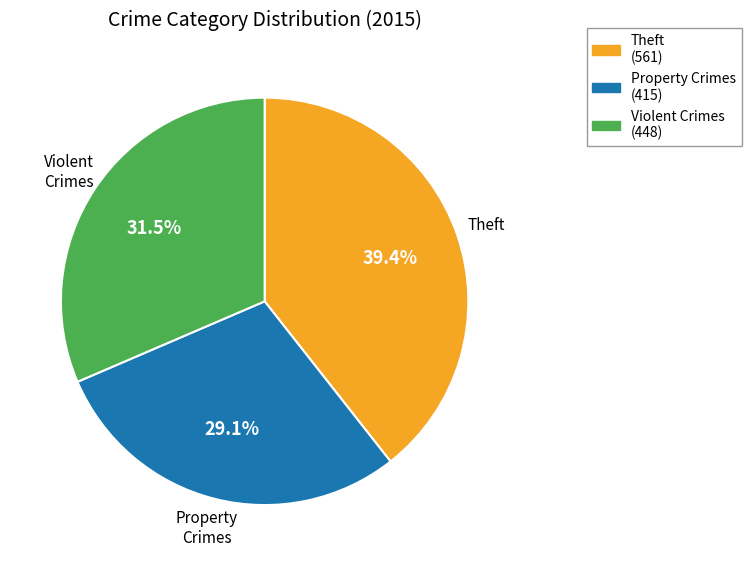

What is the ratio of the value at Property Crimes to the value at Violent Crimes?

0.9